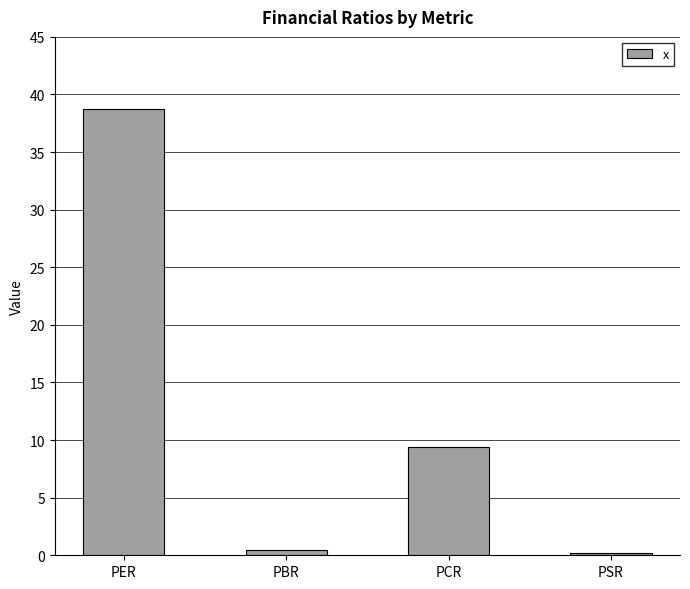

What is the label of the 2nd bar from the left?

PBR